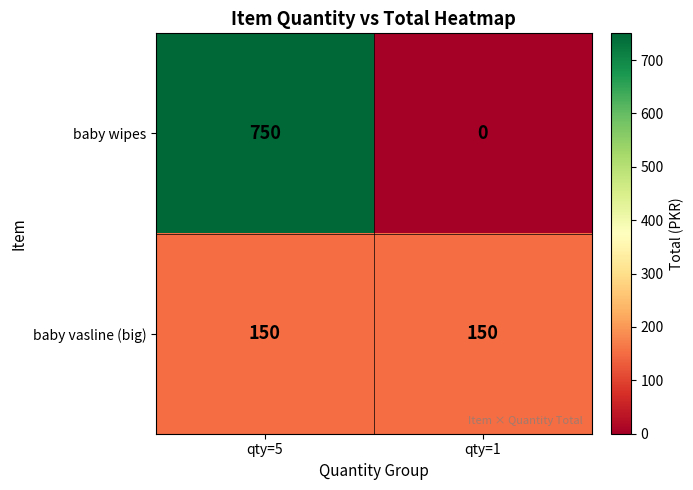

At which category does the chart reach its peak across all series?

qty=5